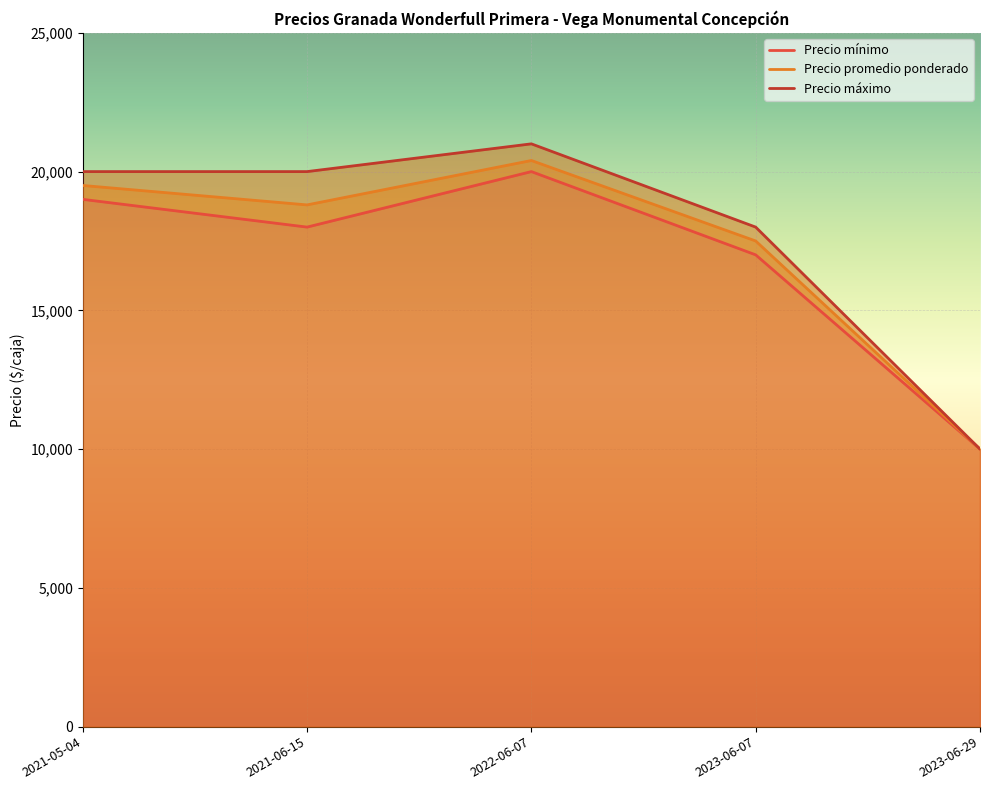

What value does the Precio promedio ponderado series have at 2021-05-04, to the nearest 10?

19500